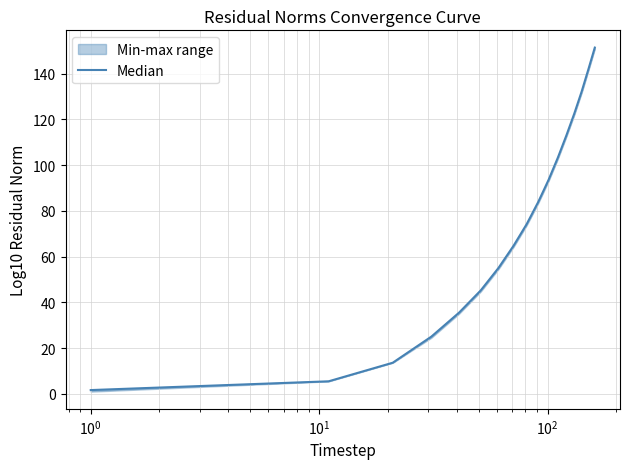

What is the sum of all values?

1262.4